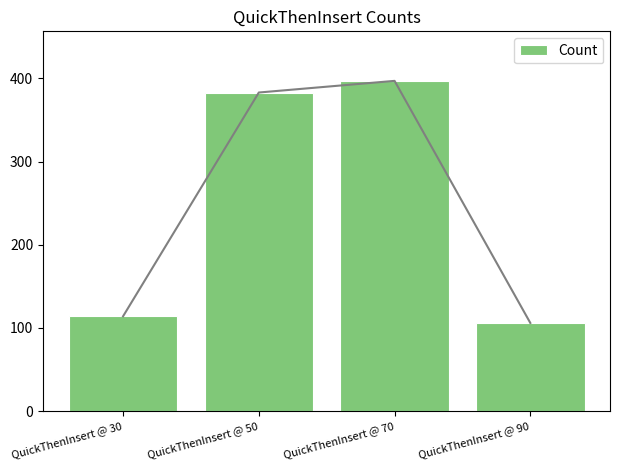

Reading left to right, list all the values displayed in this chart.

QuickThenInsert @ 30=114	QuickThenInsert @ 50=383	QuickThenInsert @ 70=397	QuickThenInsert @ 90=106